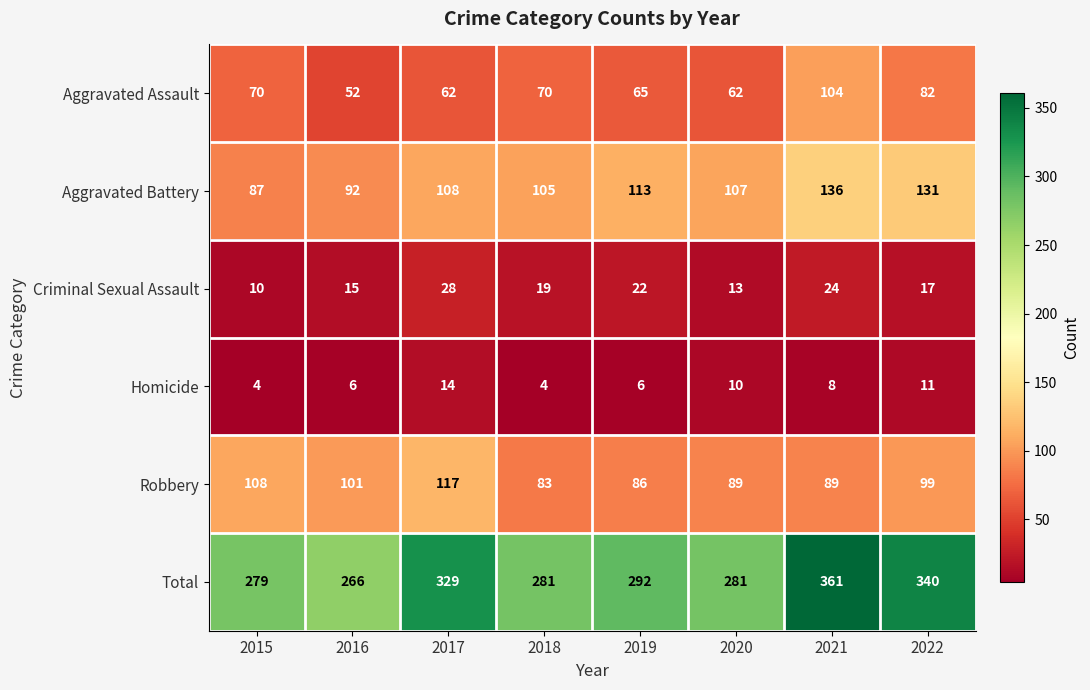

What is the sum of the Total values at 2015 and 2020?

560